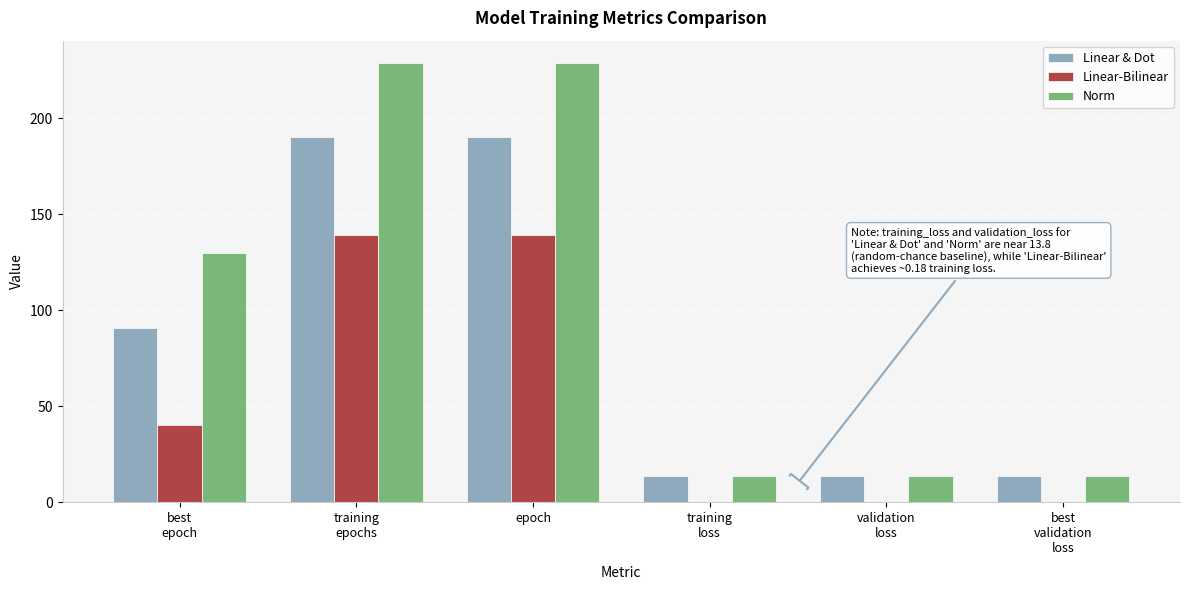

What is the total value across all series at epoch?

558.0